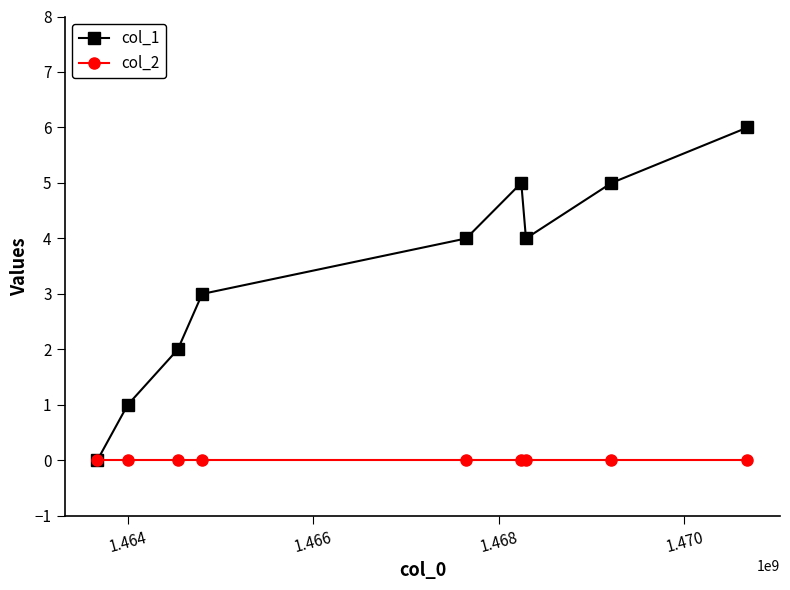

Which series has the largest range (max minus min)?

col_1